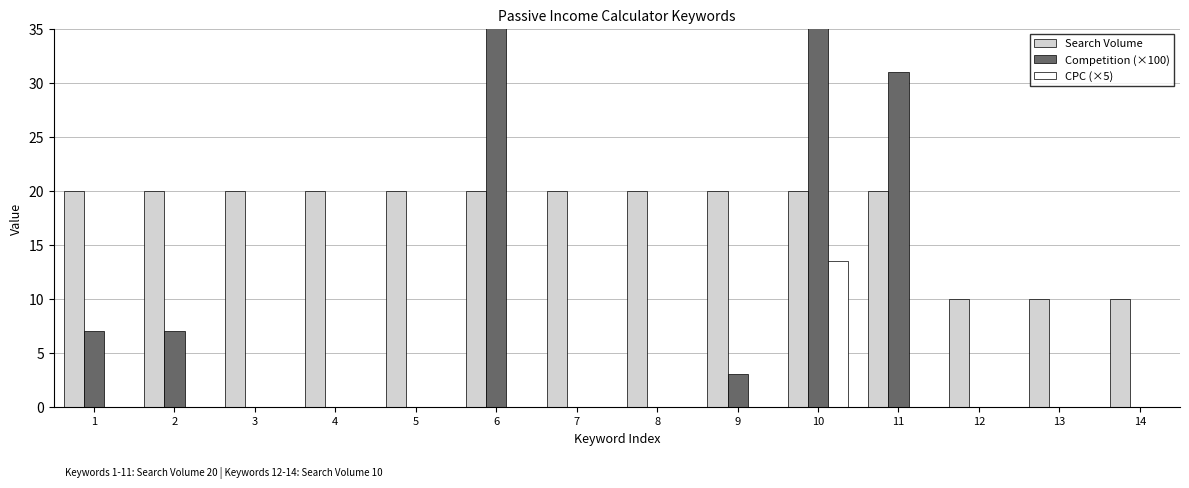

Reading left to right, extract all data points from this chart.

Search Volume: 20.0	20.0	20.0	20.0	20.0	20.0	20.0	20.0	20.0	20.0	20.0	10.0	10.0	10.0
Competition (×100): 7.0	7.0	0.0	0.0	0.0	39.0	0.0	0.0	3.0	45.0	31.0	0.0	0.0	0.0
CPC (×5): 0.0	0.0	0.0	0.0	0.0	0.0	0.0	0.0	0.0	13.4	0.0	0.0	0.0	0.0